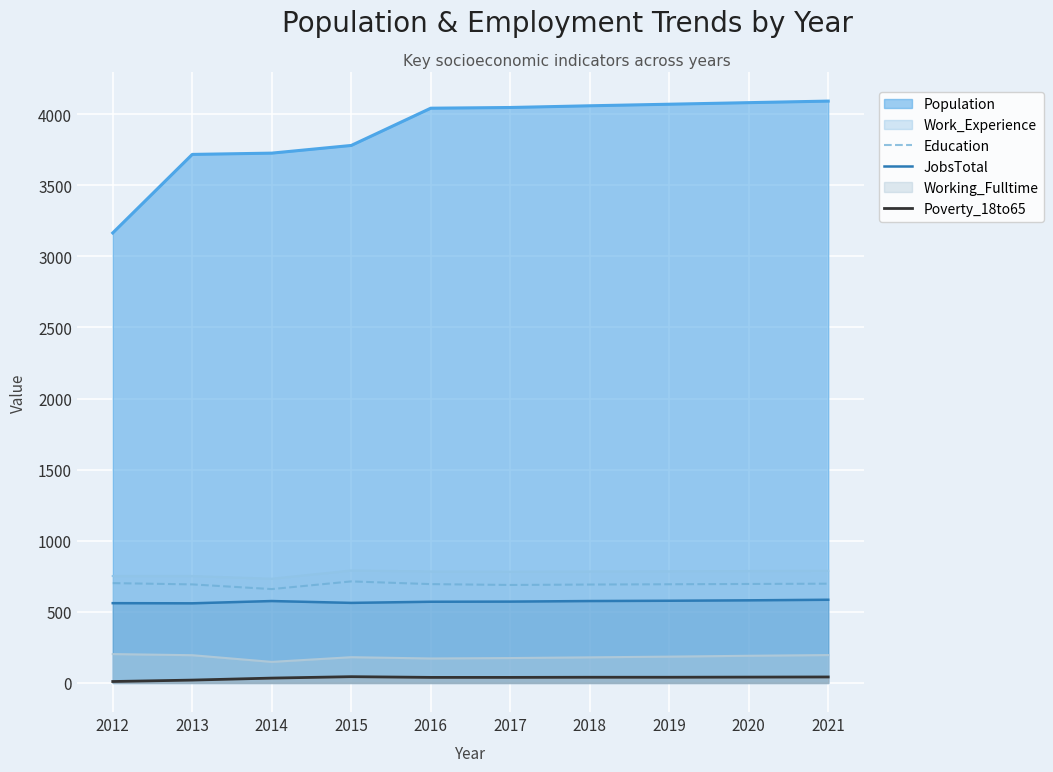

What is the value of the Education point at the 1st from the left?

702